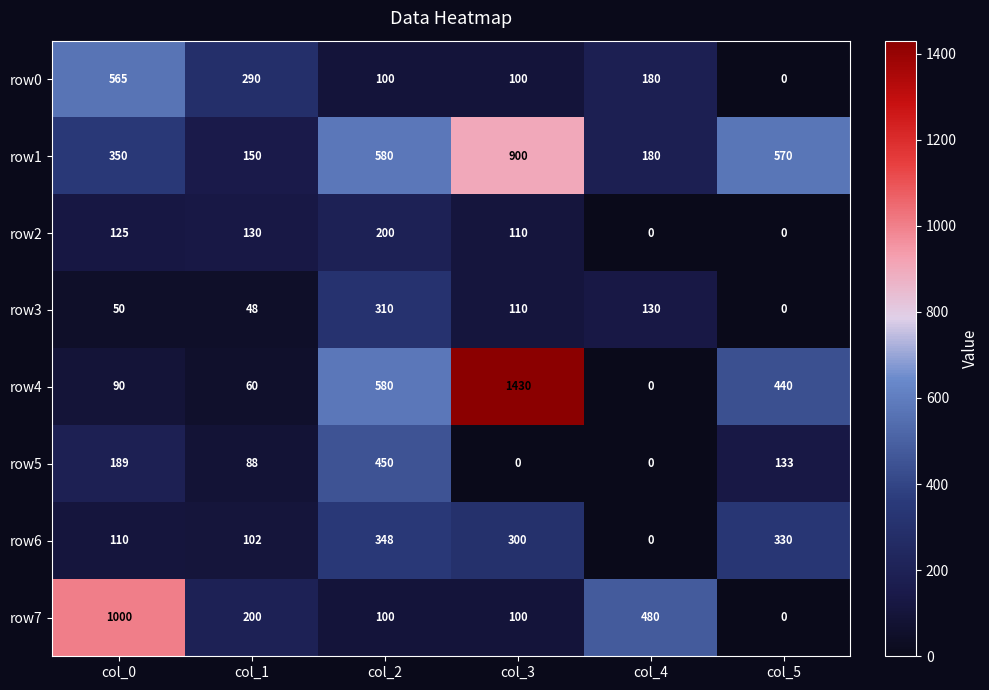

Is it true that row6 equals 0 at col_4?

True